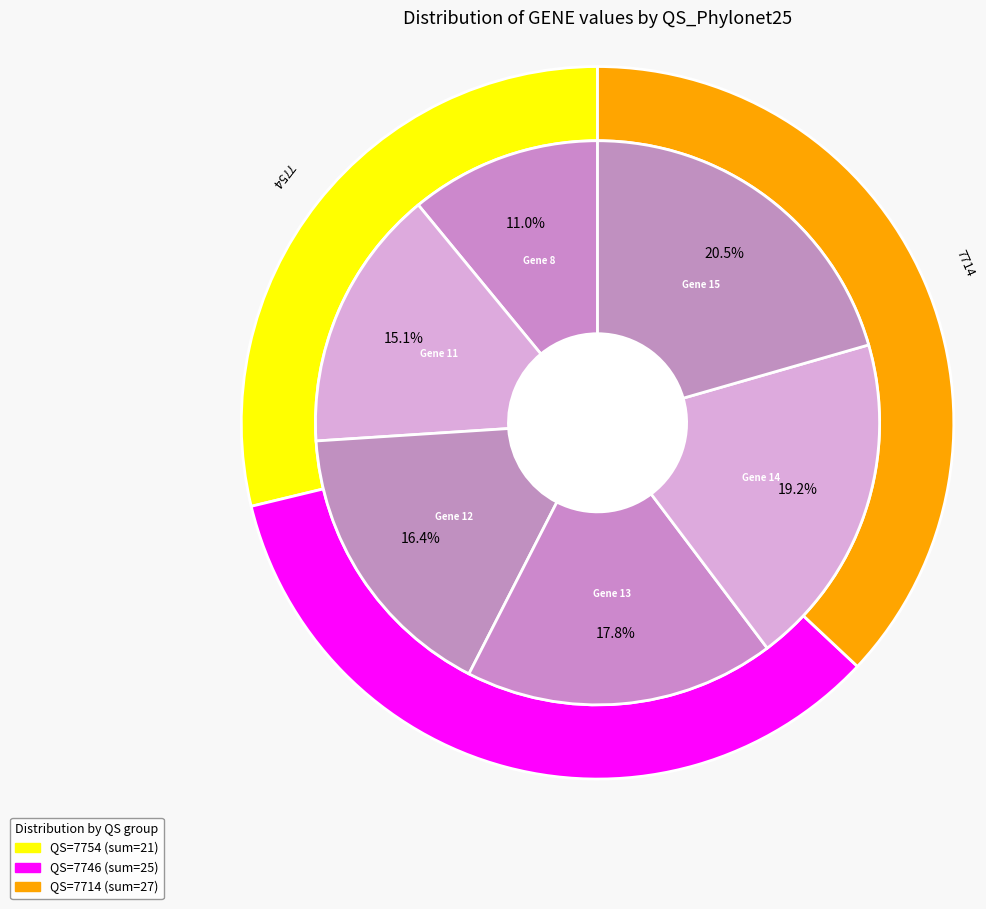

True or false: Gene 12 accounts for 25% of the total.

False